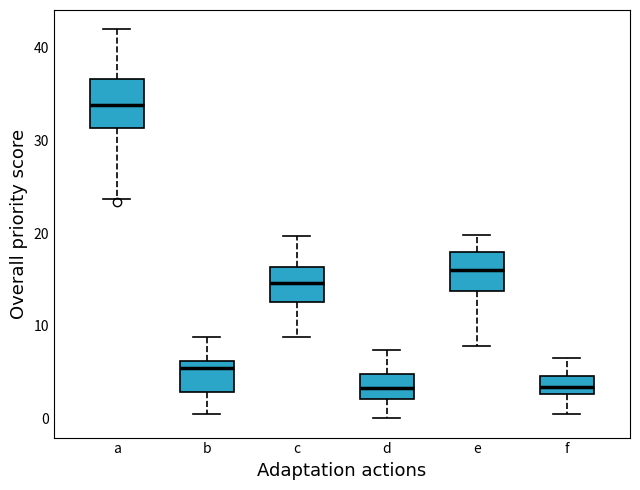

Reading left to right, transcribe this box plot: for each box, give where its median line is, the range the box spans, and where its two whiskers end, as read against the y-axis. The values are not printed on the chart, so give them approximately, as read against the axis.

a: median 34, box 31 to 37, whiskers 24 to 42
b: median 5, box 3 to 6, whiskers 0 to 9
c: median 15, box 13 to 16, whiskers 9 to 20
d: median 3, box 2 to 5, whiskers 0 to 7
e: median 16, box 14 to 18, whiskers 8 to 20
f: median 3 (inside the box), box 3 to 5, whiskers 0 to 7